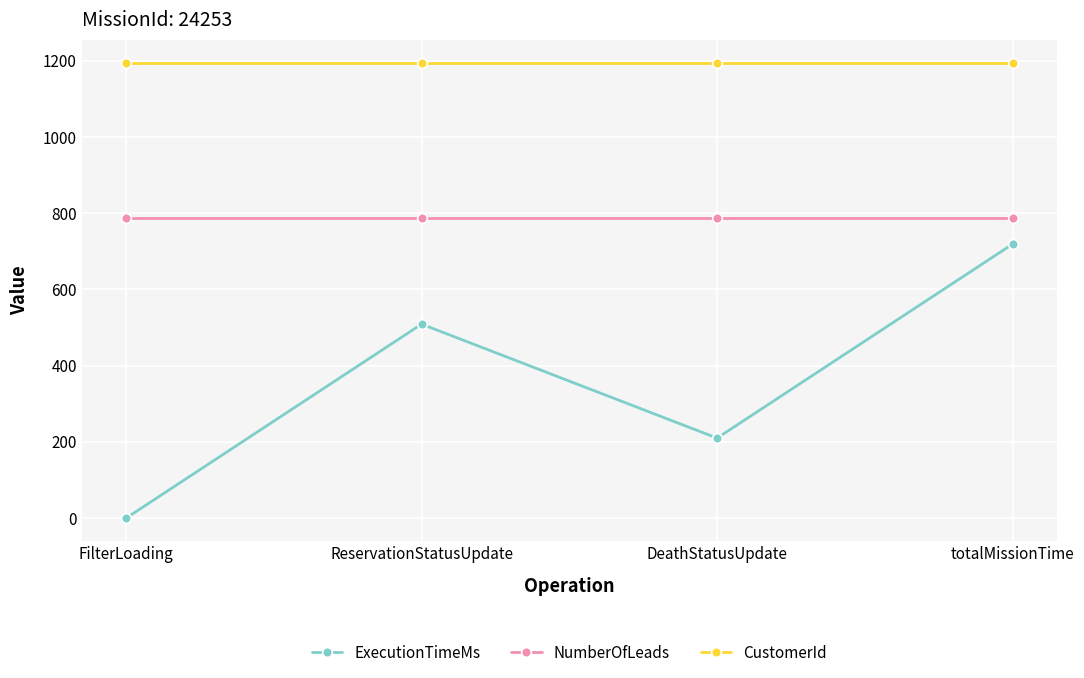

Is the value of NumberOfLeads at DeathStatusUpdate greater than the value of CustomerId at FilterLoading?

No